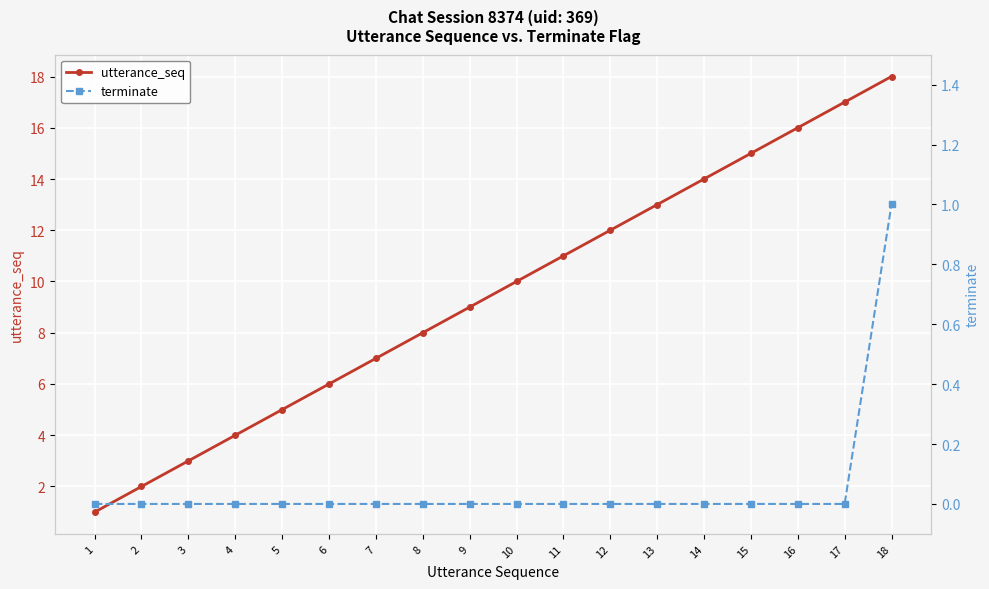

At which label is utterance_seq closest to 9?

9